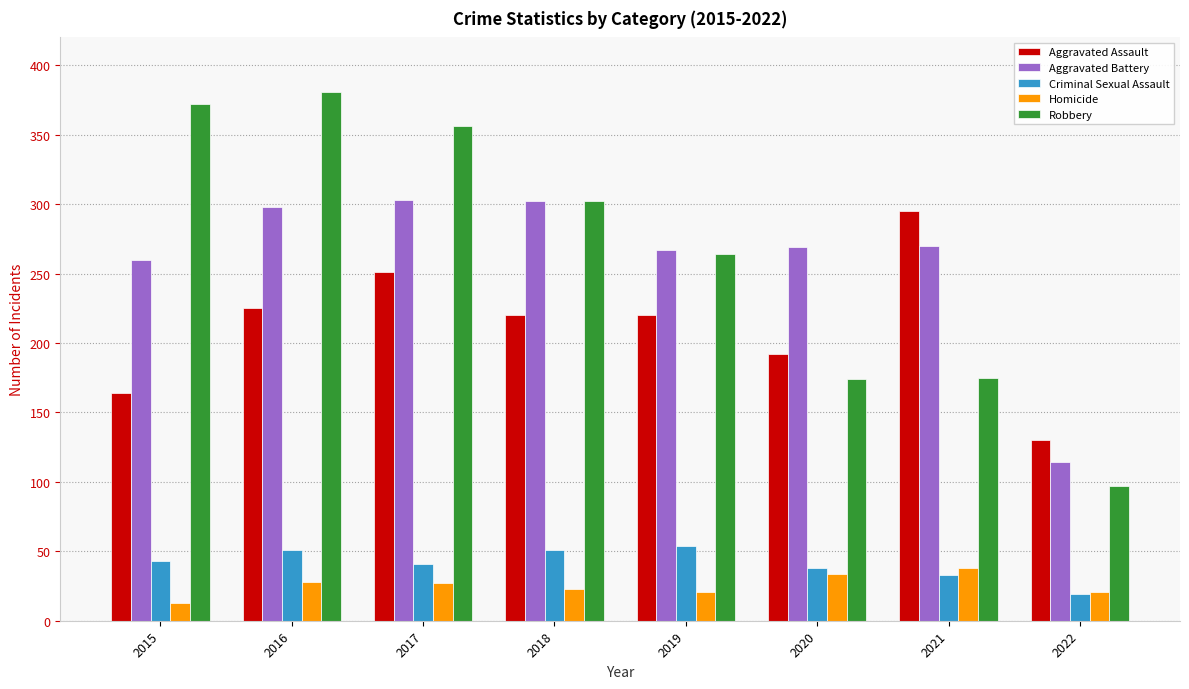

Rank the series by their maximum value, from lowest to highest.

Homicide, Criminal Sexual Assault, Aggravated Assault, Aggravated Battery, Robbery